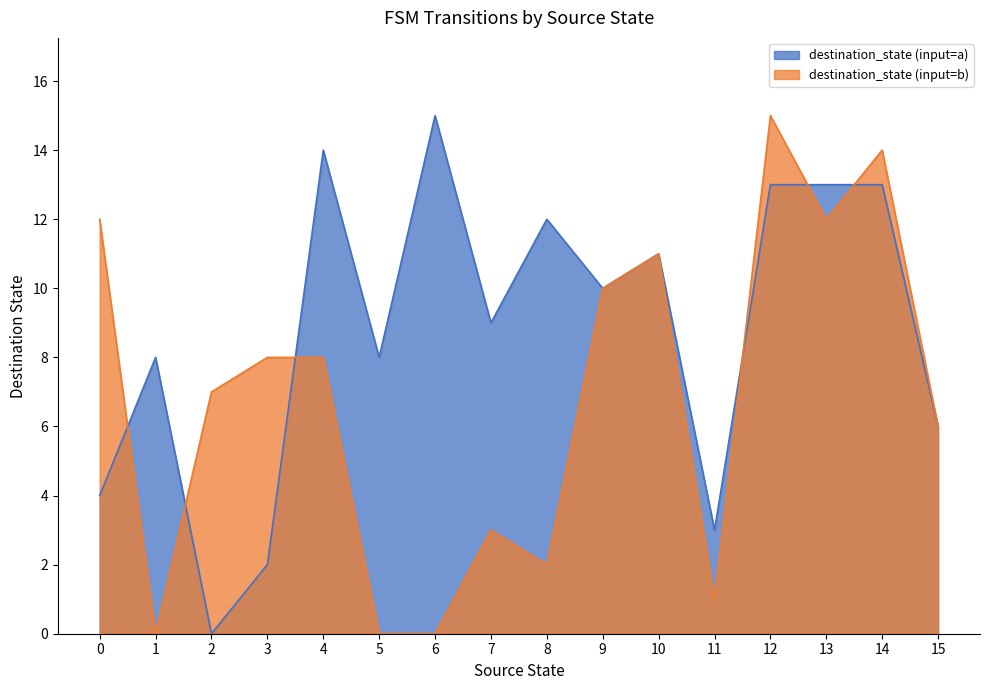

At 11, list the series in order from smallest to largest.

destination_state (input=b), destination_state (input=a)